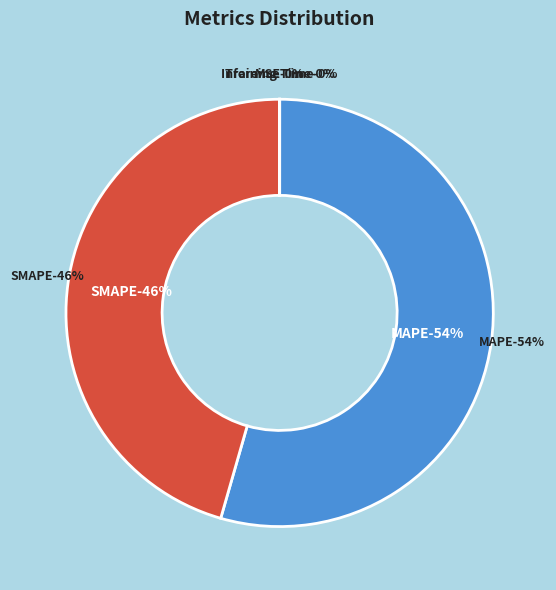

Combined, what portion of the pie is MAPE and SMAPE?

100.0%